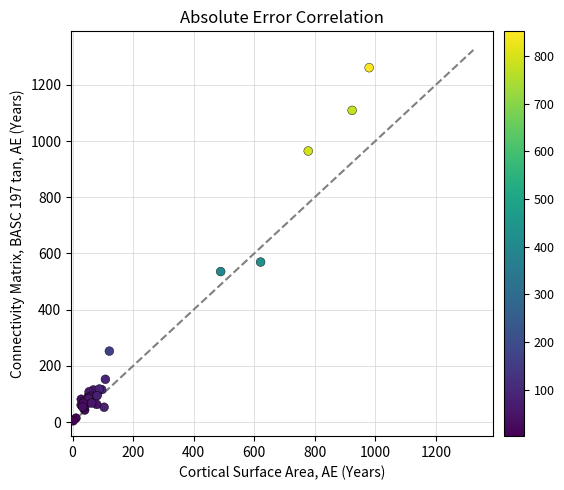

What Y value in the scatter plot is closest to 632?

569.4